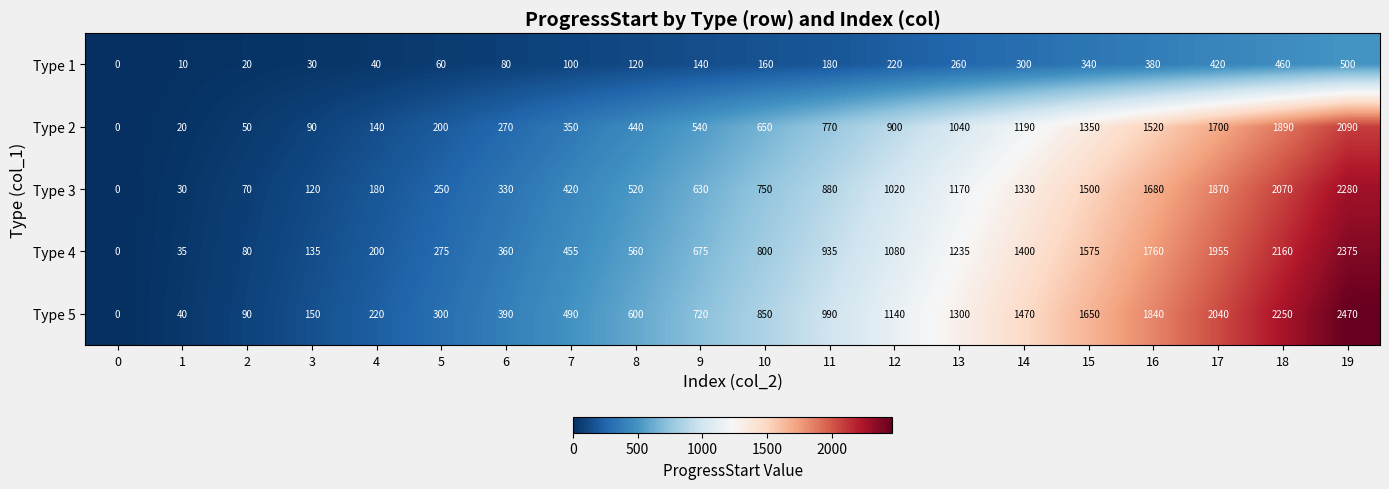

True or false: Type 5 has a value of 490 at 7.

True